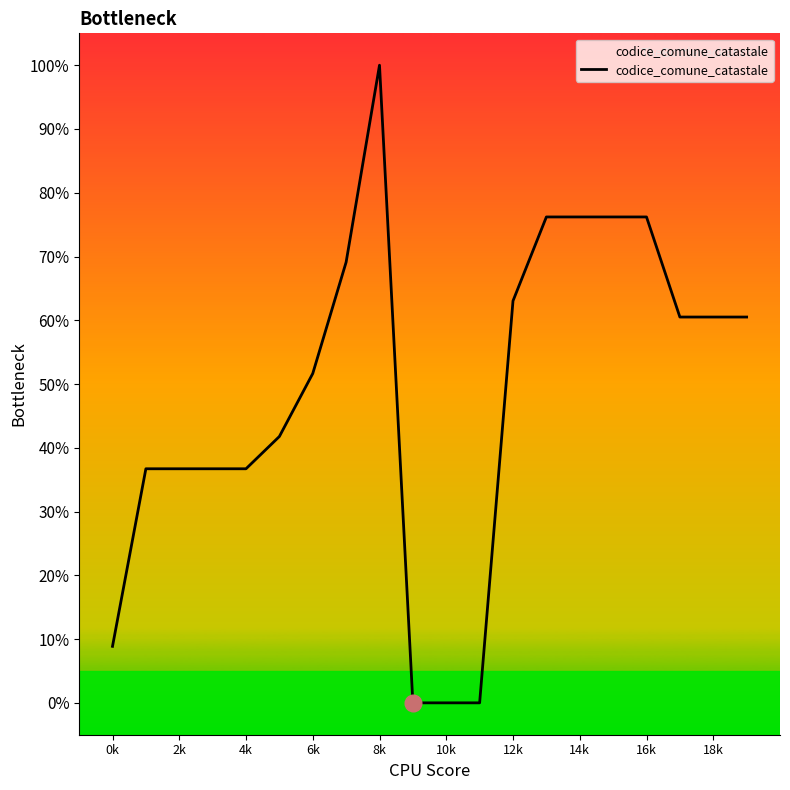

How many categories are shown in the chart?

20